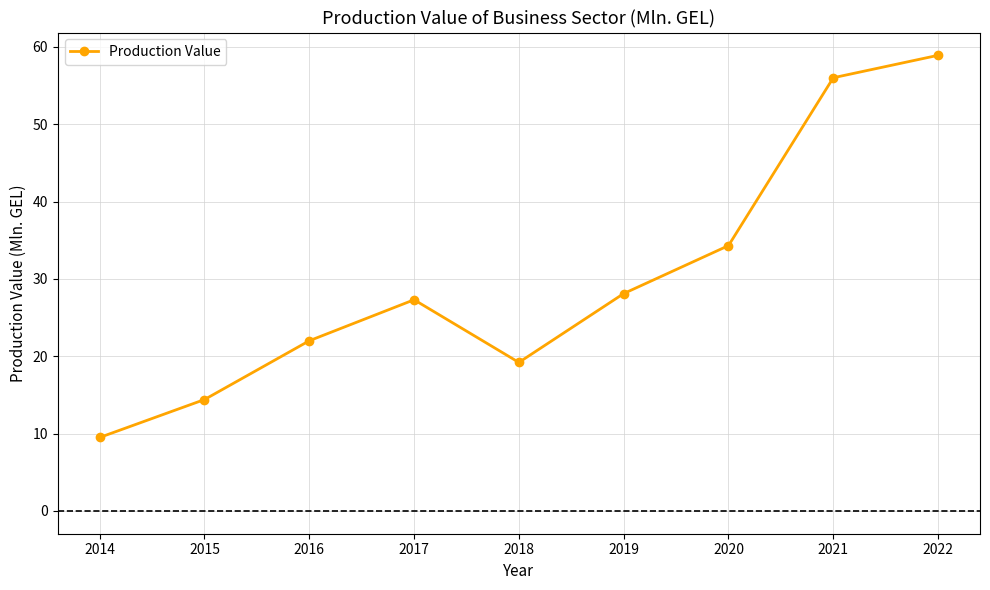

True or false: the data shows 19.2 at 2018.

True